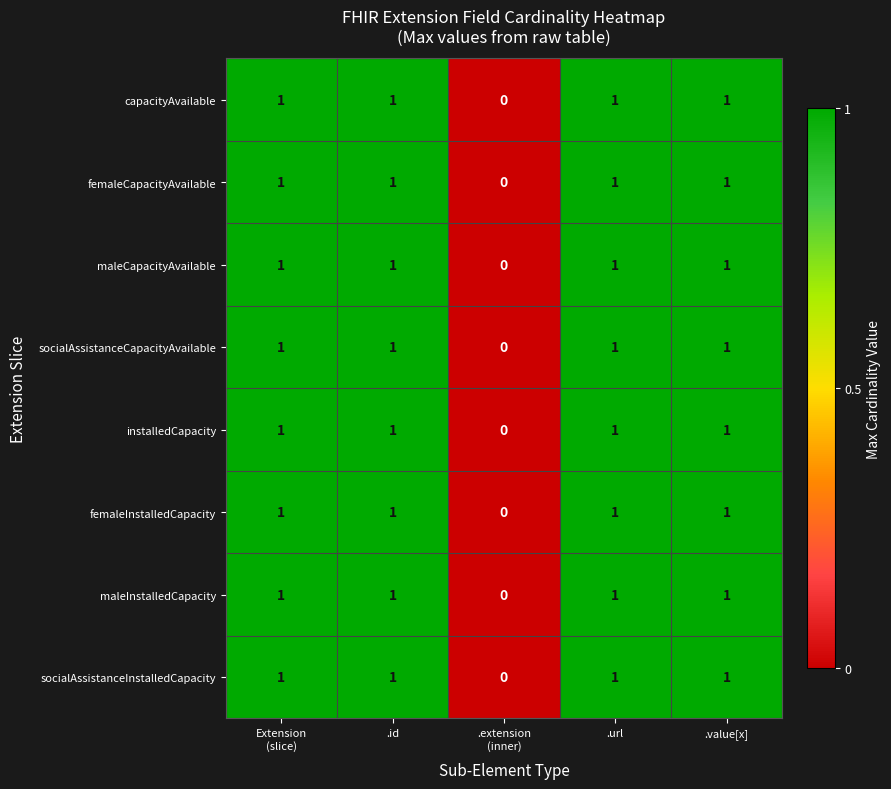

What is the sum of all femaleInstalledCapacity values?

4